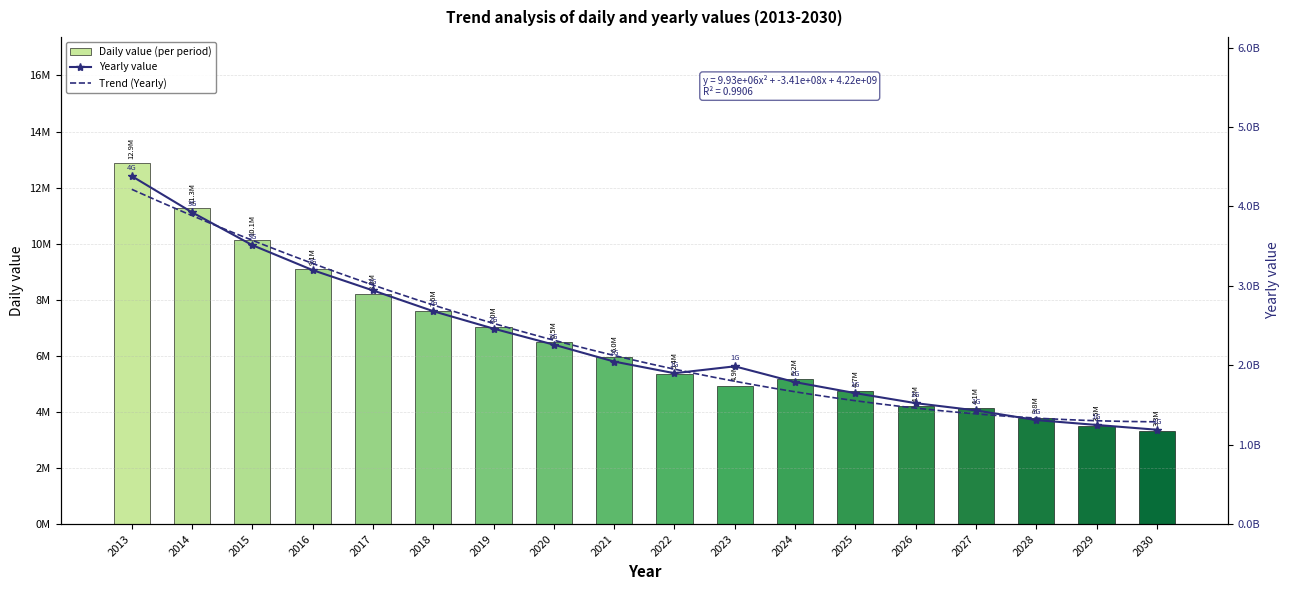

Where does the daily series first go above 5971254?

2013